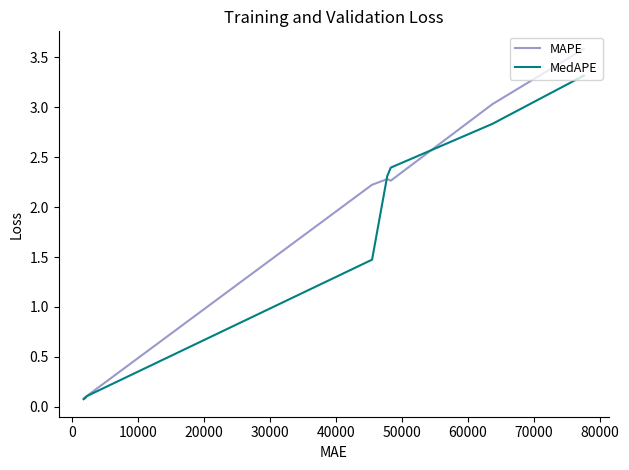

Which series has the widest spread of values?

MAPE